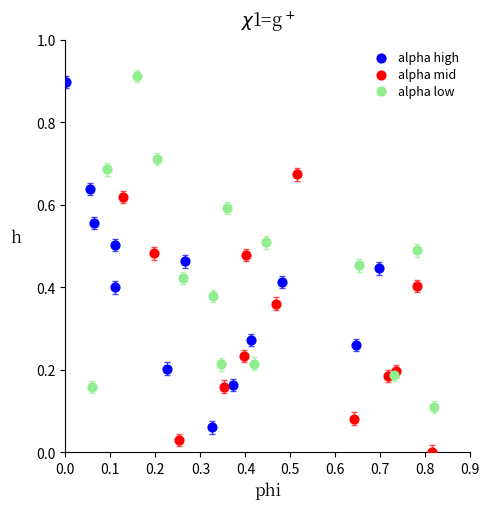

Which series contains the lowest Y value?

alpha mid